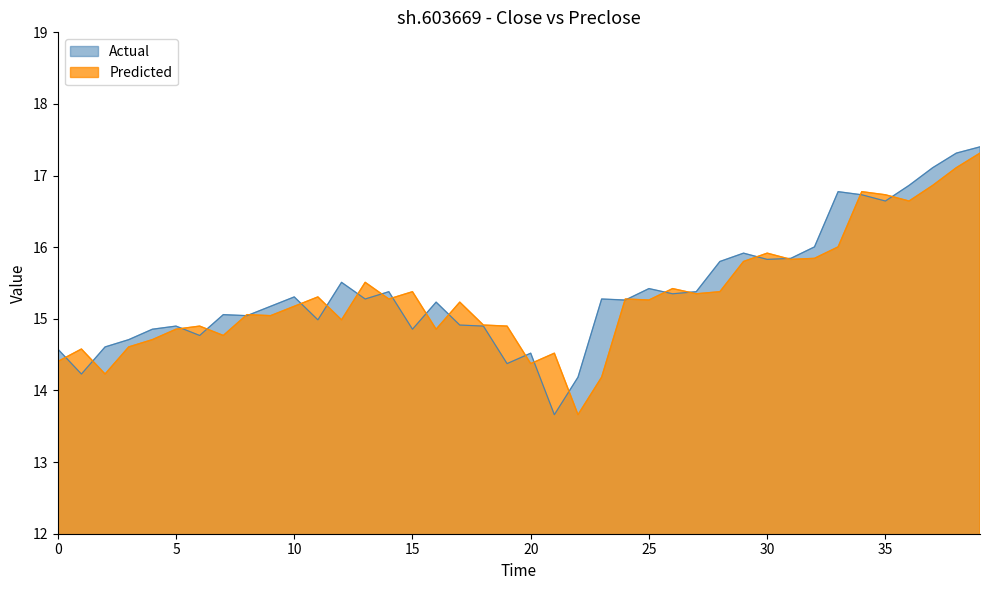

What is the difference between the maximum and minimum values in the close series?

3.7